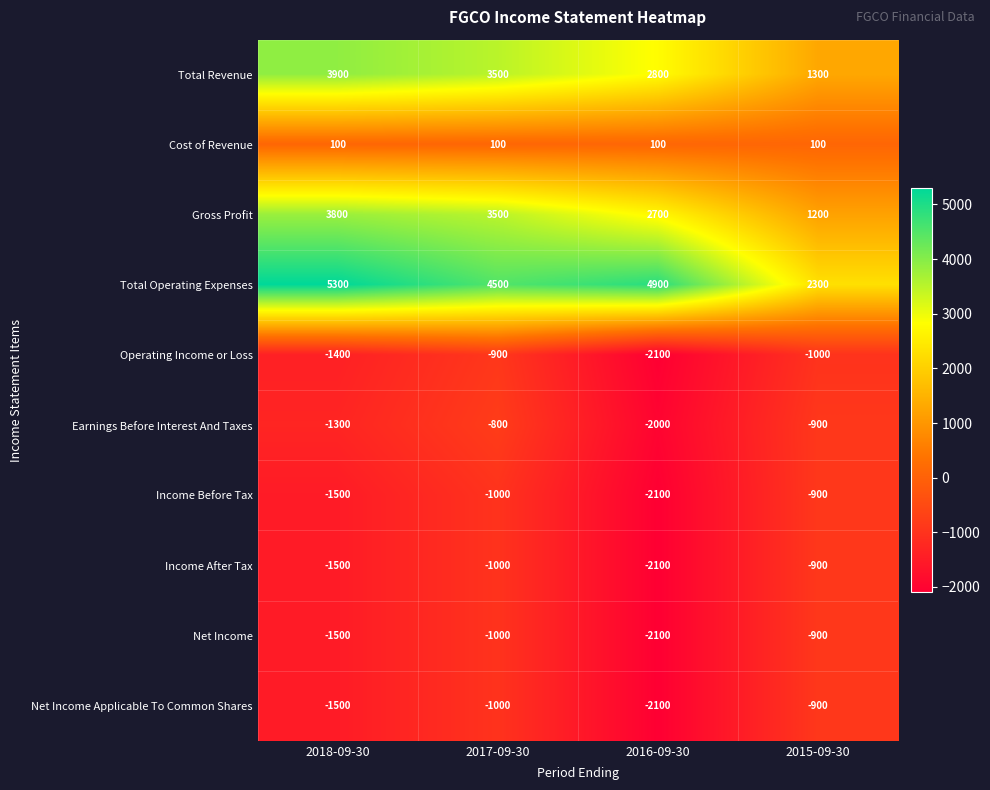

Between 2018-09-30 and 2017-09-30, which series saw the biggest shift?

Total Operating Expenses